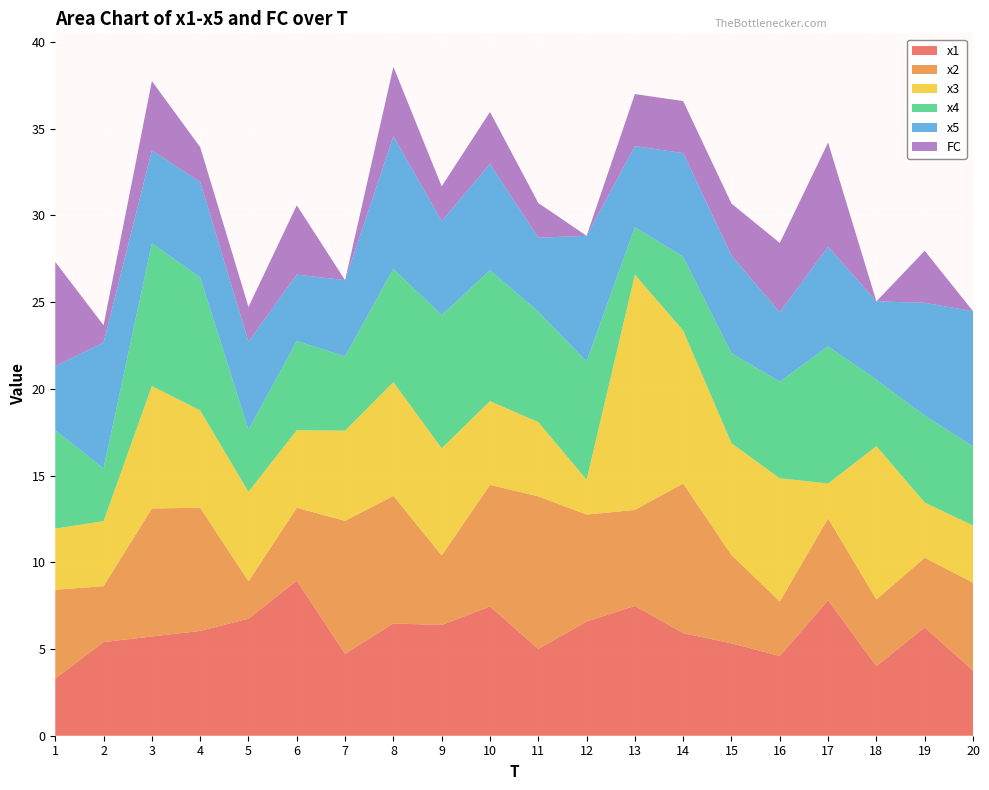

Reading left to right, what are all the values shown in this chart?

x1: 3.3	5.4	5.7	6.0	6.7	8.9	4.7	6.5	6.4	7.5	5.0	6.6	7.5	5.9	5.3	4.6	7.8	4.0	6.2	3.8
x2: 5.1	3.2	7.4	7.1	2.2	4.2	7.7	7.4	4.0	7.0	8.8	6.2	5.5	8.6	5.1	3.1	4.7	3.8	4.0	5.1
x3: 3.5	3.7	7.1	5.6	5.2	4.5	5.2	6.6	6.2	4.8	4.3	2.0	13.6	8.8	6.4	7.1	2.0	8.8	3.2	3.3
x4: 5.7	3.0	8.2	7.7	3.6	5.1	4.3	6.5	7.7	7.5	6.4	6.8	2.7	4.3	5.2	5.6	7.9	3.8	5.0	4.6
x5: 3.7	7.3	5.4	5.5	5.1	3.8	4.4	7.6	5.4	6.1	4.3	7.2	4.7	6.0	5.6	4.0	5.7	4.5	6.5	7.8
FC: 6.0	1.0	4.0	2.0	2.0	4.0	0.0	4.0	2.0	3.0	2.0	0.0	3.0	3.0	3.0	4.0	6.0	0.0	3.0	0.0